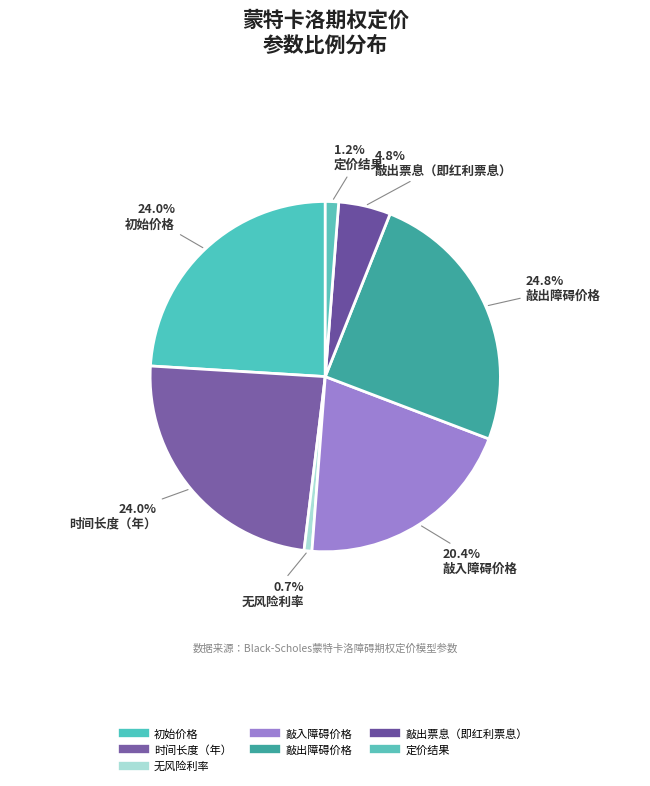

How many slices are in this pie chart?

7